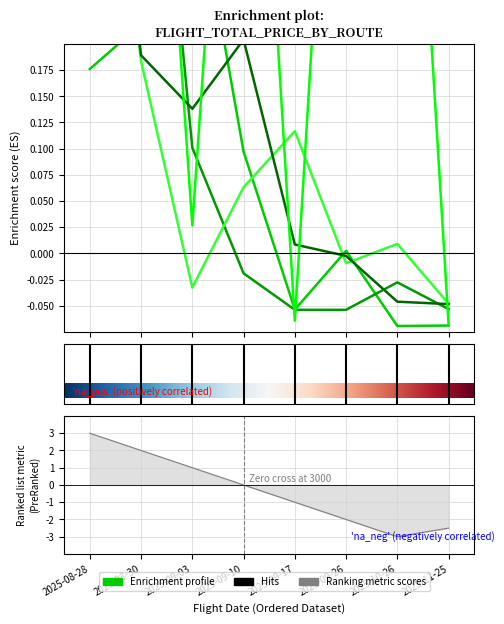

What is the label of the 6th point from the left?

2025-09-26